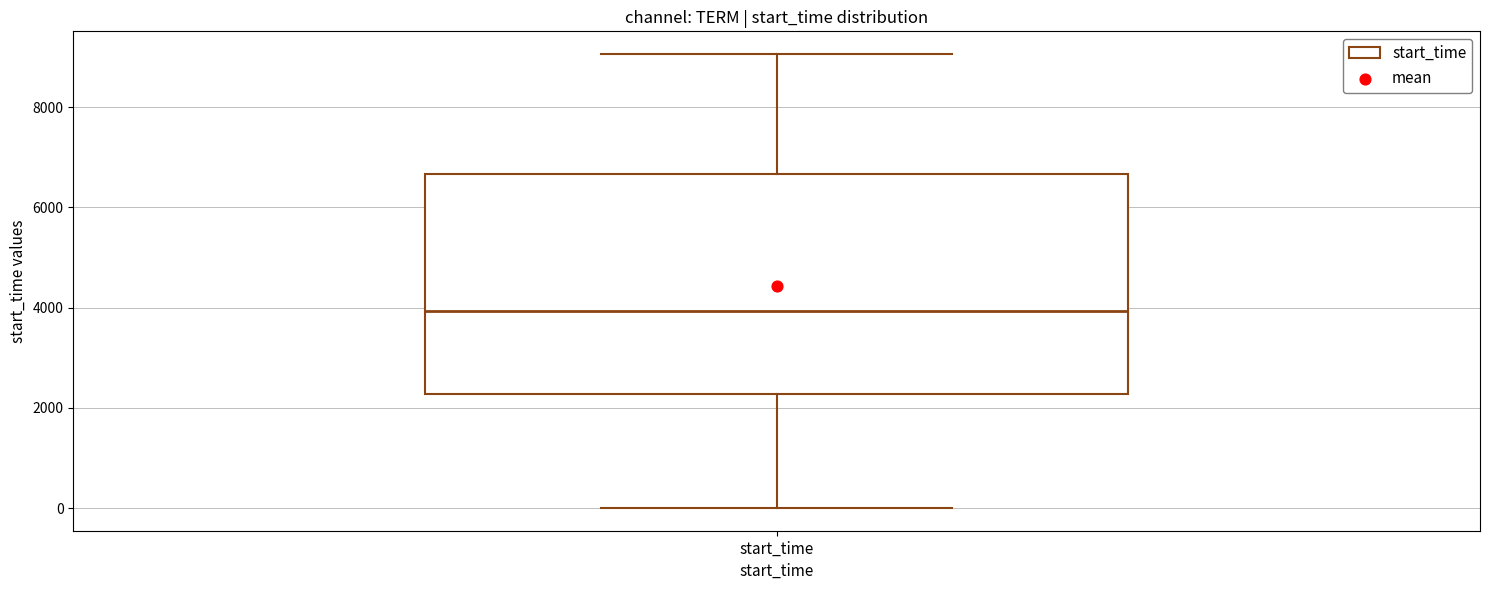

Transcribe this box plot: give where the median line is, the range the box spans, and where the two whiskers end, as read against the y-axis. The values are not printed on the chart, so give them approximately, as read against the axis.

median 4000, box 2200 to 6600, whiskers 0 to 9000